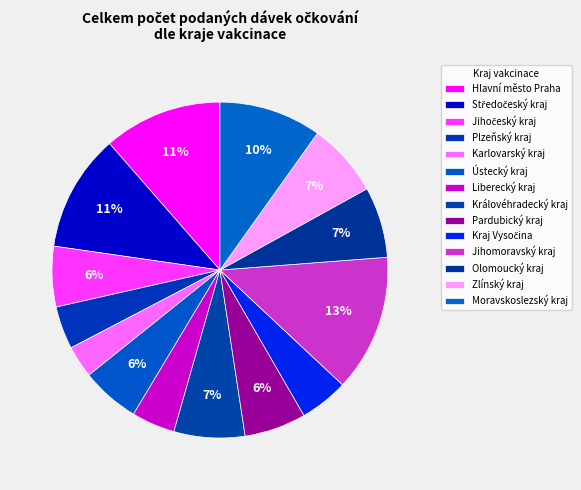

Count the number of slices in the pie.

14